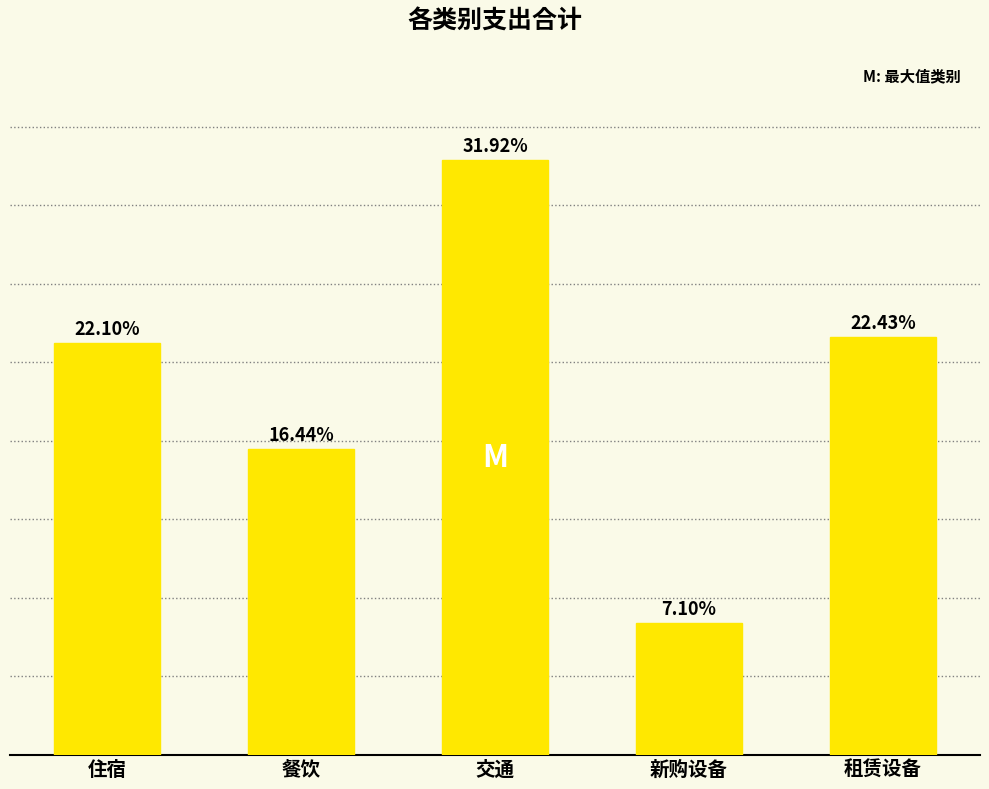

Rank the categories by value from lowest to highest.

新购设备, 餐饮, 住宿, 租赁设备, 交通